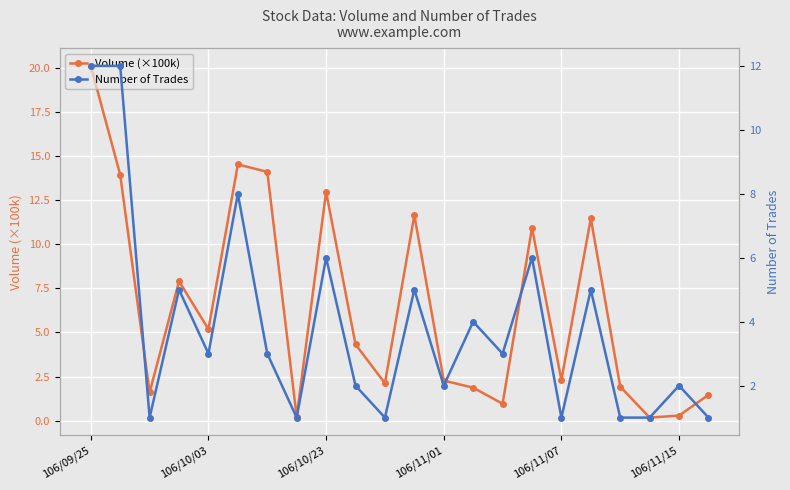

What is the smallest value displayed?

0.2